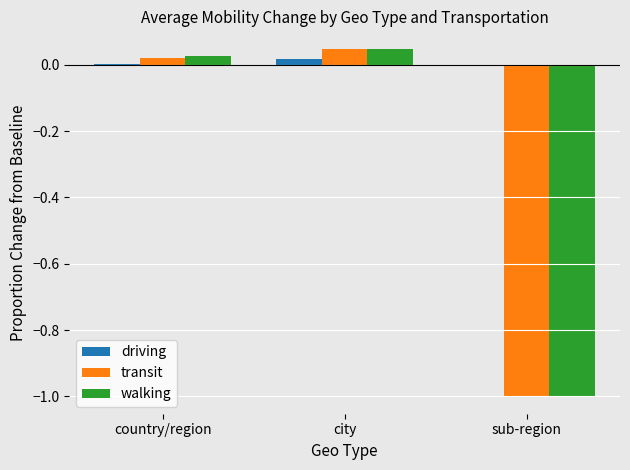

How many distinct data groups are displayed?

3